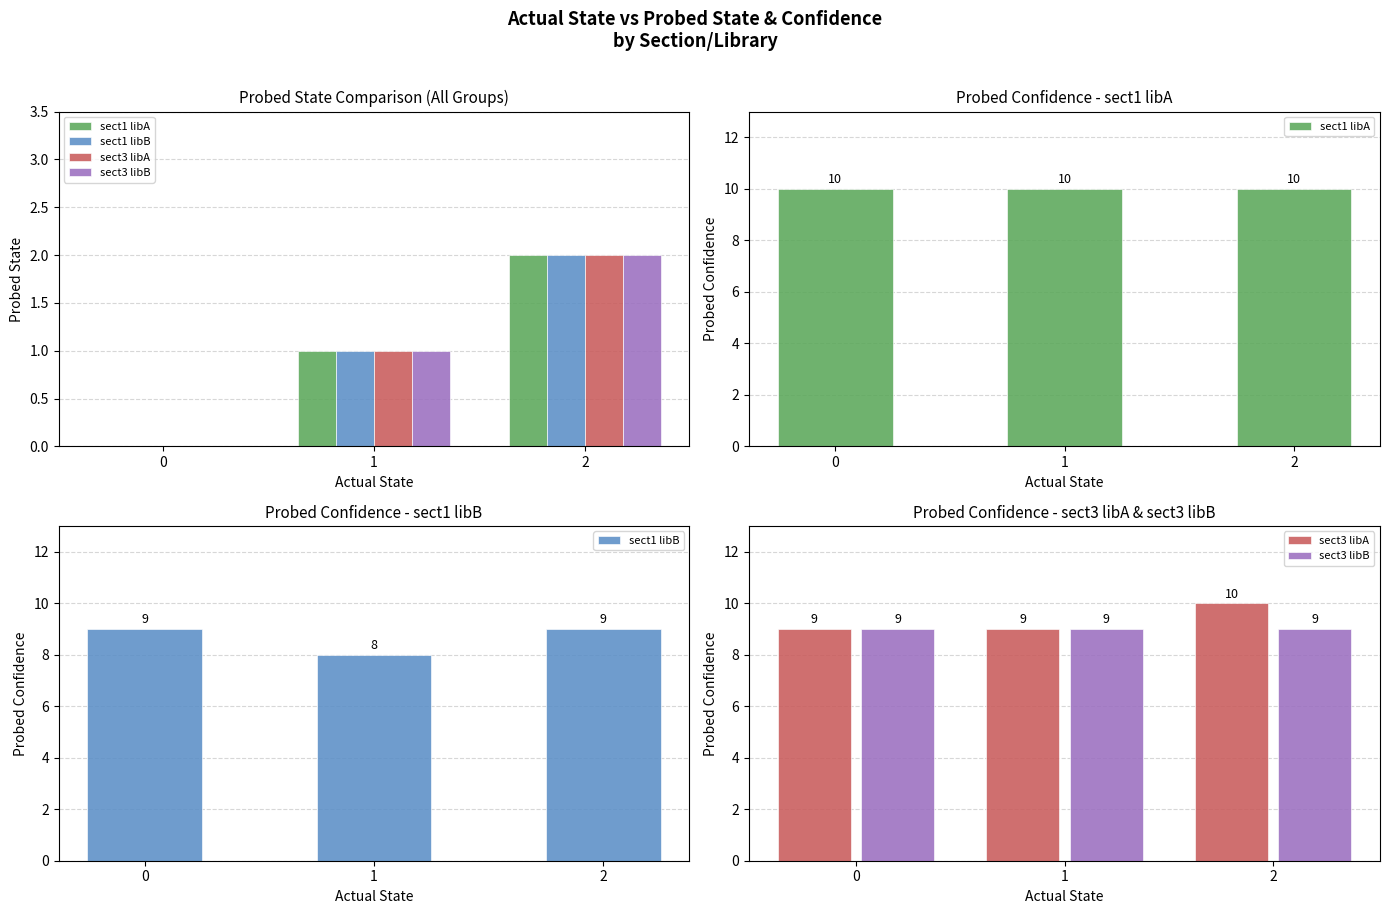

How many bars are there in each group?

4